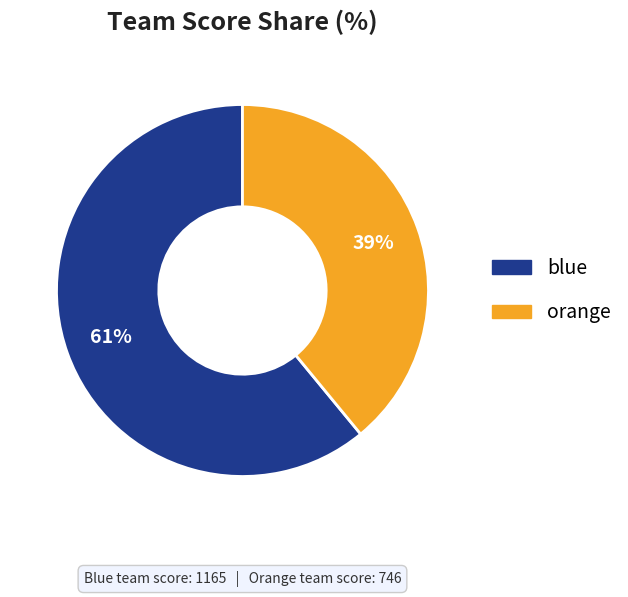

To the nearest percent, what portion does blue represent?

61%